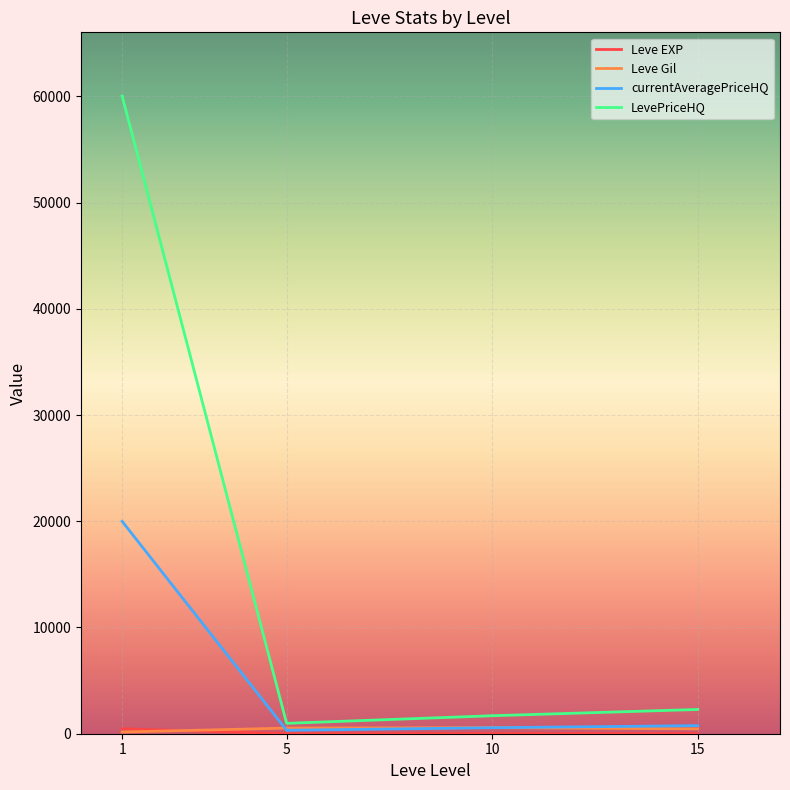

Which series has the largest total across all categories?

LevePriceHQ